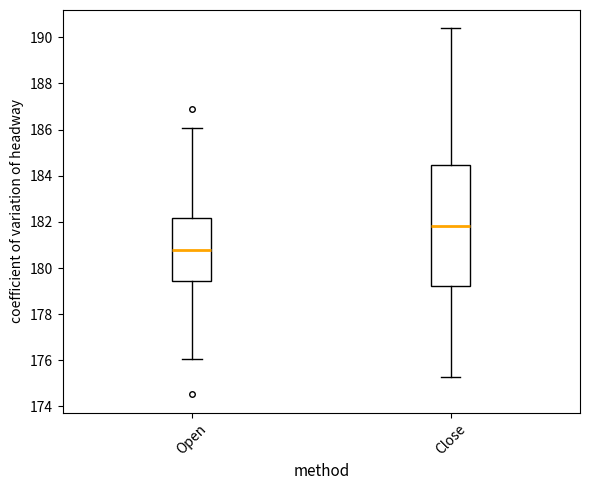

Reading left to right, transcribe this box plot: for each box, give where its median line is, the range the box spans, and where its two whiskers end, as read against the y-axis. The values are not printed on the chart, so give them approximately, as read against the axis.

Open: median 180.8, box 179.4 to 182.2, whiskers 176.0 to 186.0
Close: median 181.8, box 179.2 to 184.4, whiskers 175.4 to 190.4